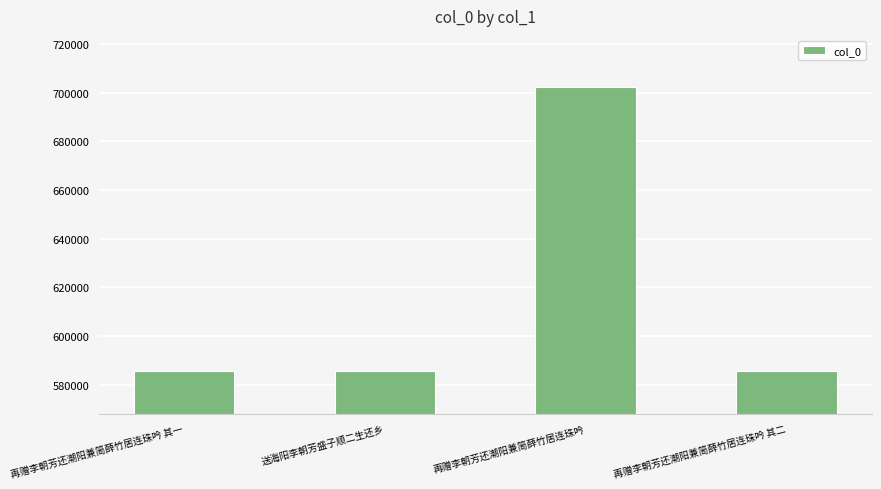

What is the greatest value displayed?

702198